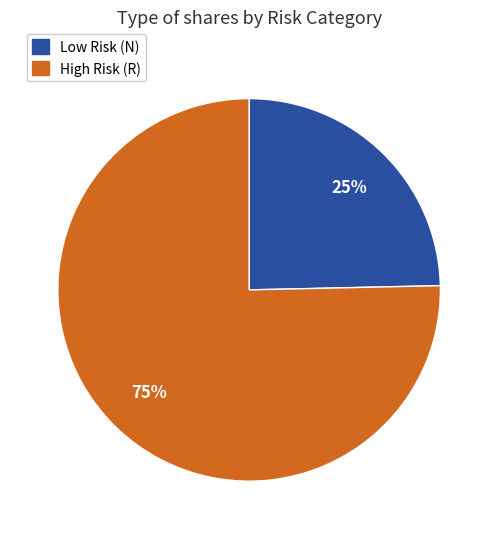

To the nearest percent, what is the average slice percentage?

50%